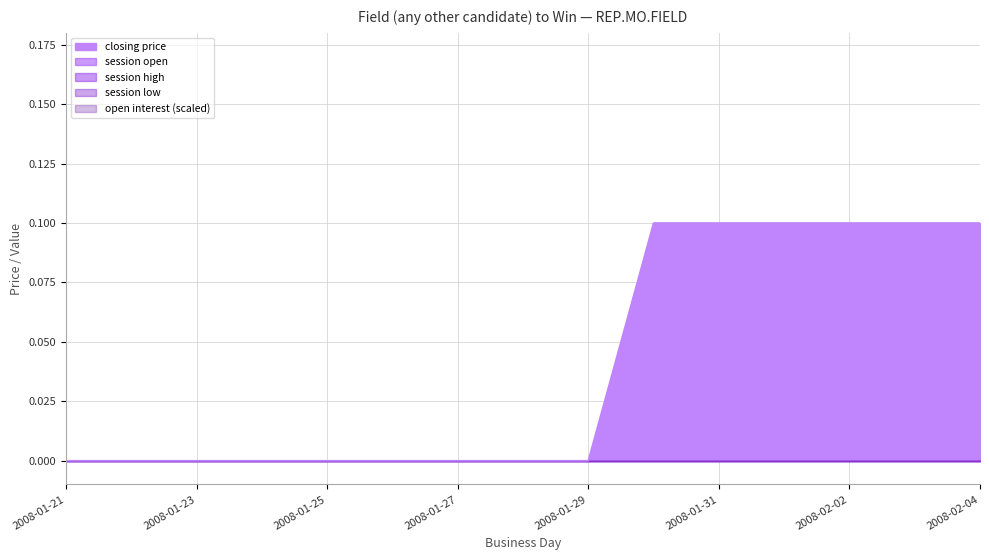

At which category is the sum across all series the highest?

2008-01-30